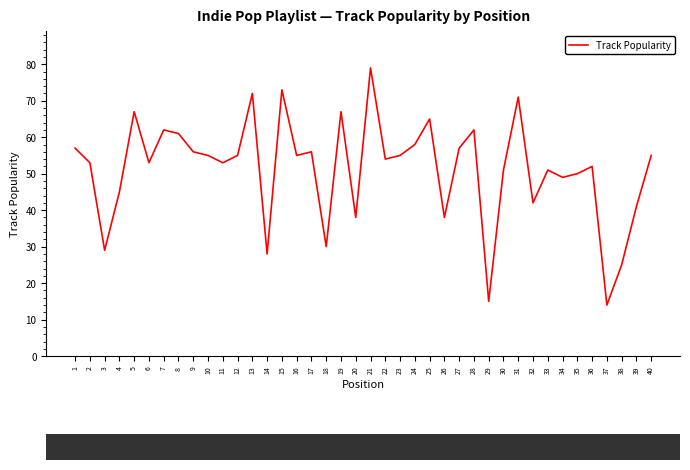

At which label is the value closest to 46?

4